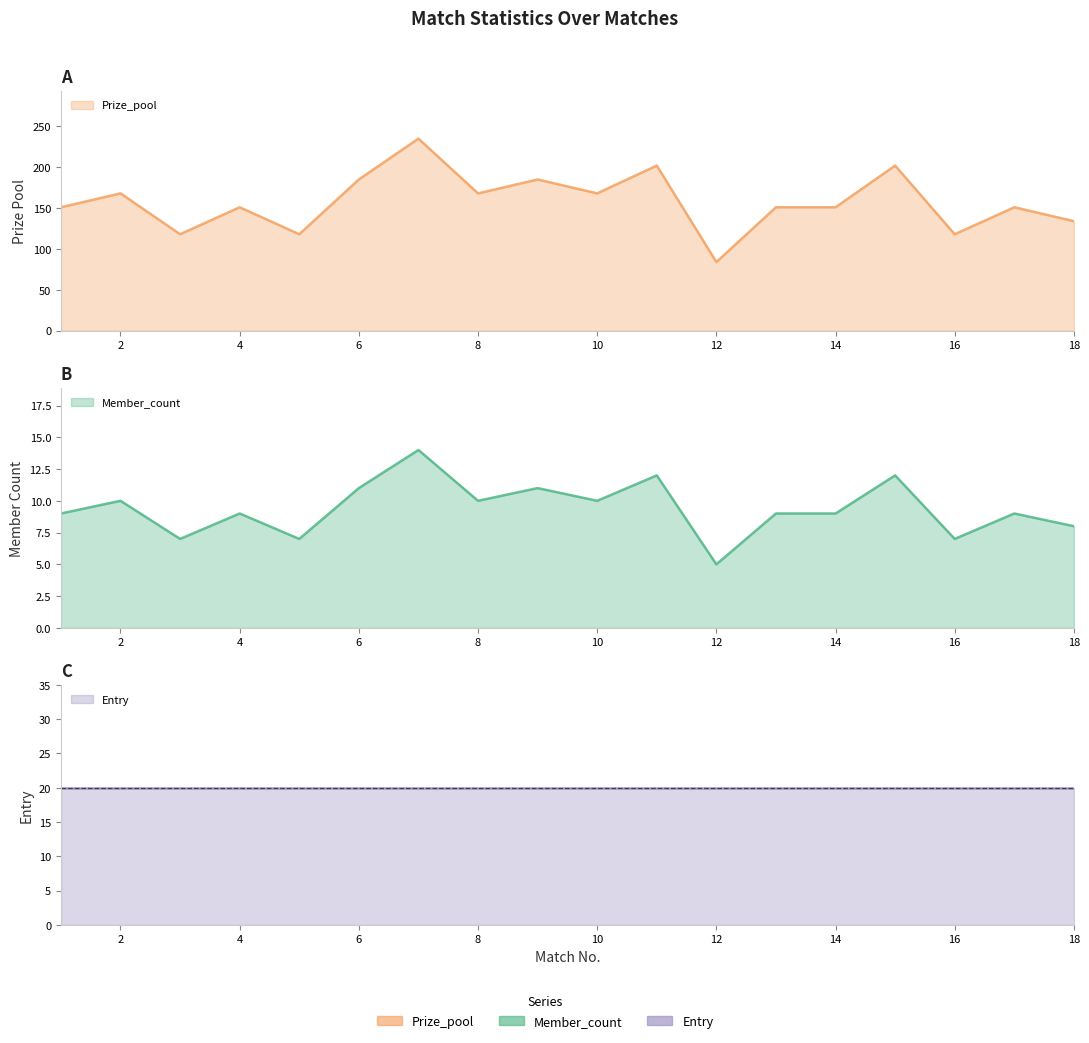

How many data points in Member_count are above 9?

8